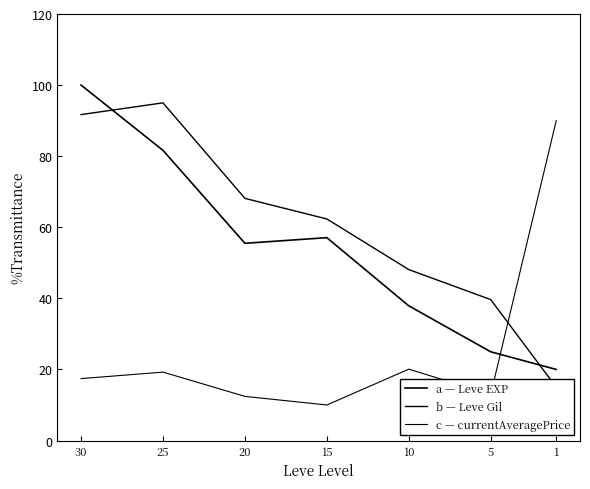

The b — Leve Gil series shows 91.7 at 30. True or false?

True